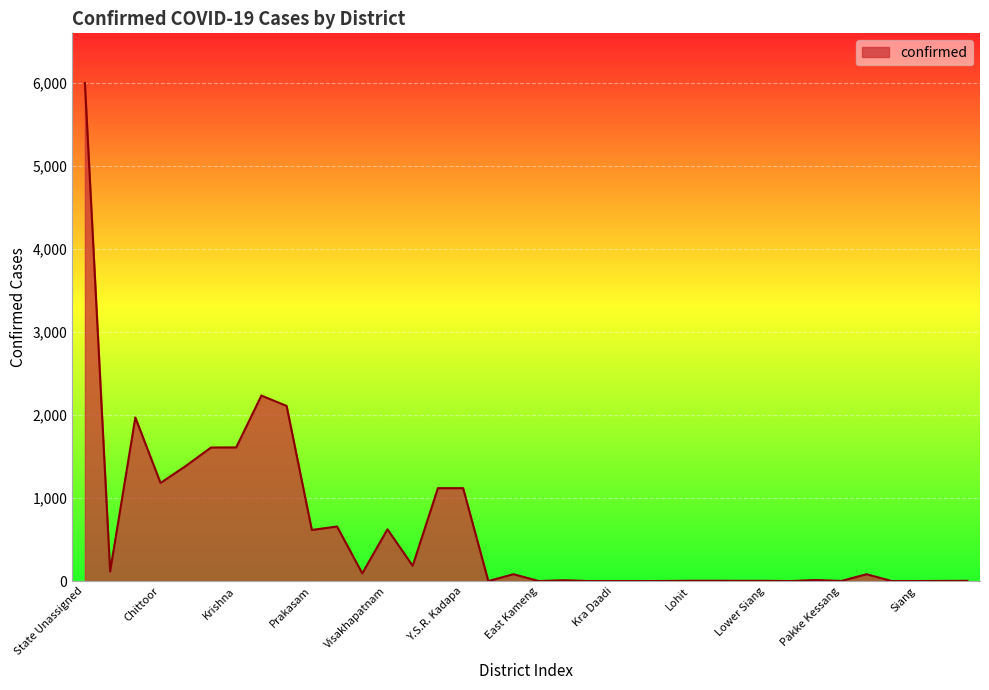

What is the sum of all values?

22853